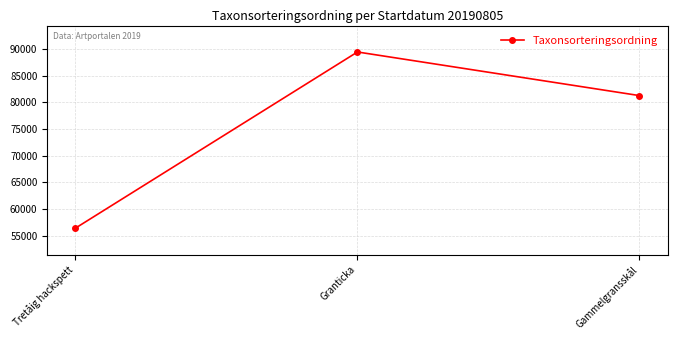

True or false: the data shows 55076 at Gammelgransskål.

False